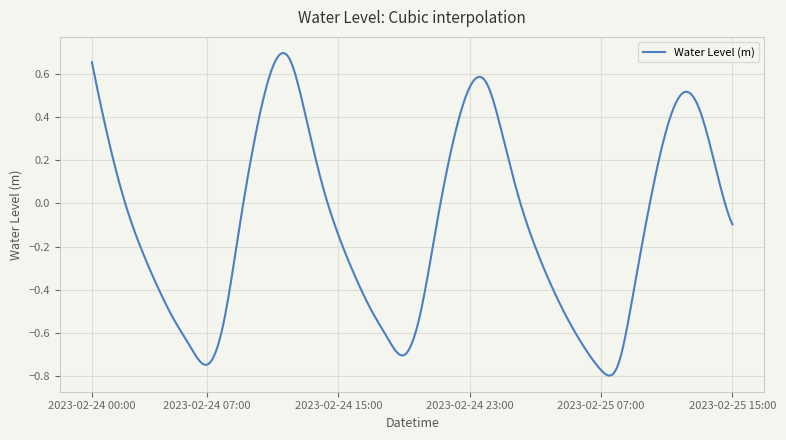

What is the difference between the maximum and minimum values?

1.5